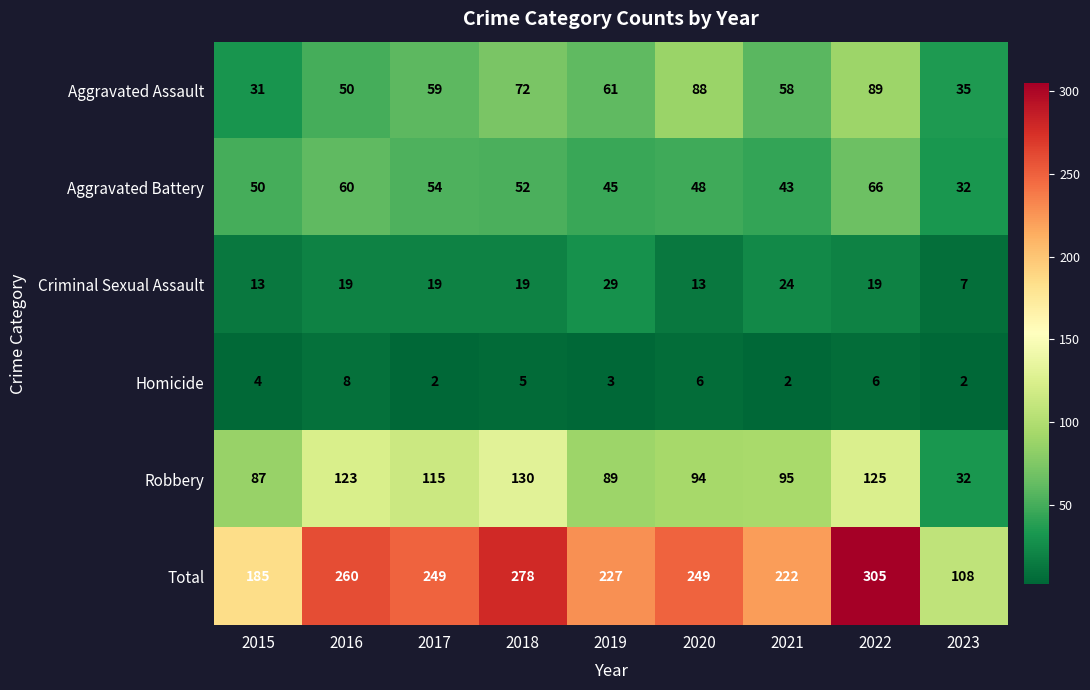

At 2022, list the series in order from smallest to largest.

Homicide, Criminal Sexual Assault, Aggravated Battery, Aggravated Assault, Robbery, Total